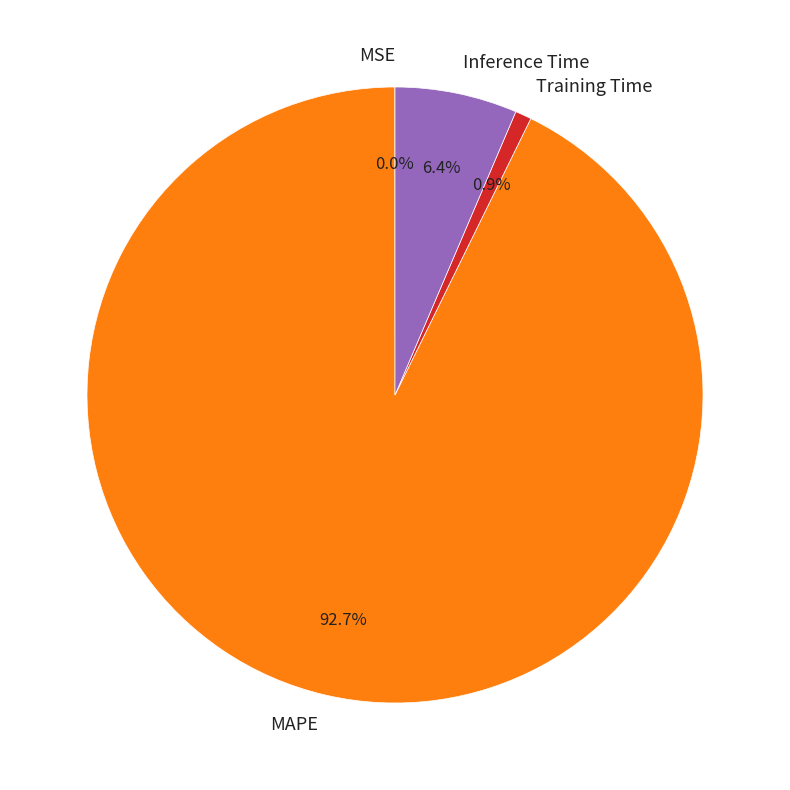

What is the total percentage of Training Time and Inference Time?

7.3%